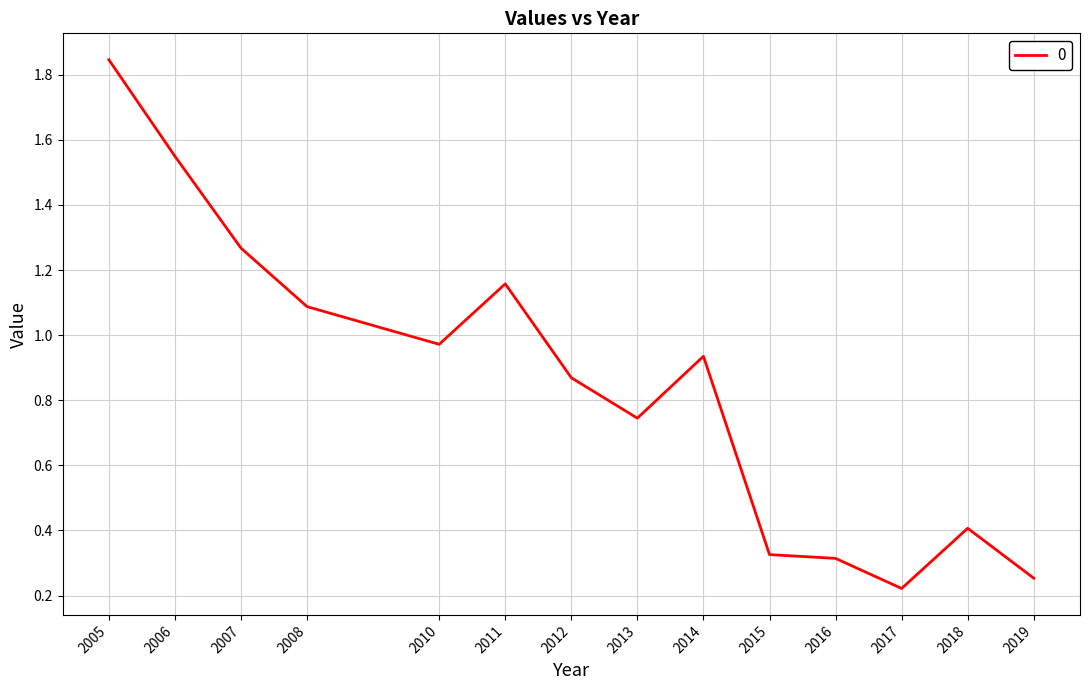

Does the chart have visible grid lines?

Yes